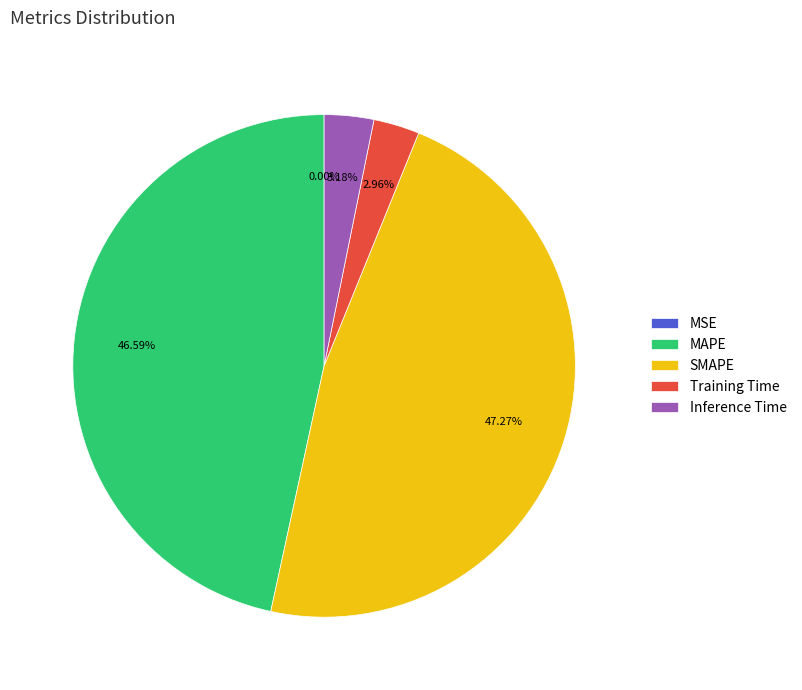

Which has a higher value, SMAPE or Inference Time?

SMAPE